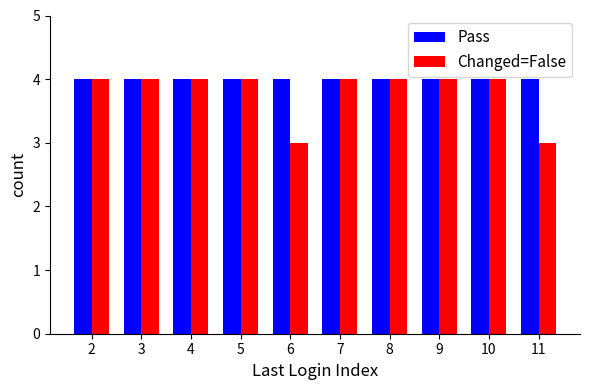

Which series has the largest total across all categories?

Pass